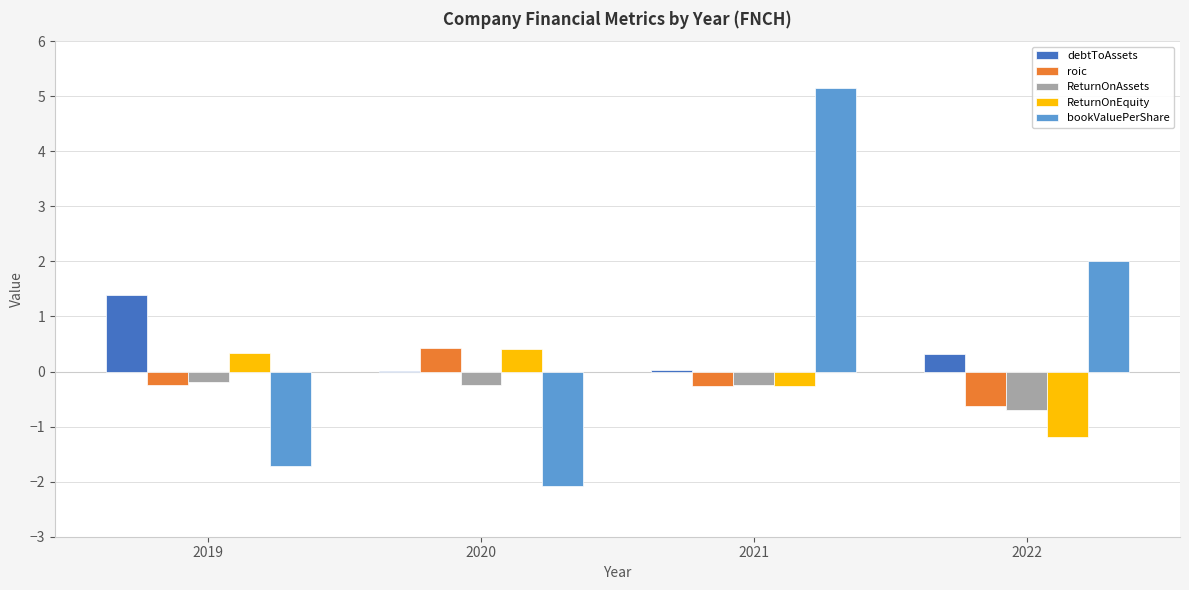

What is the sum of all bookValuePerShare values?

3.4